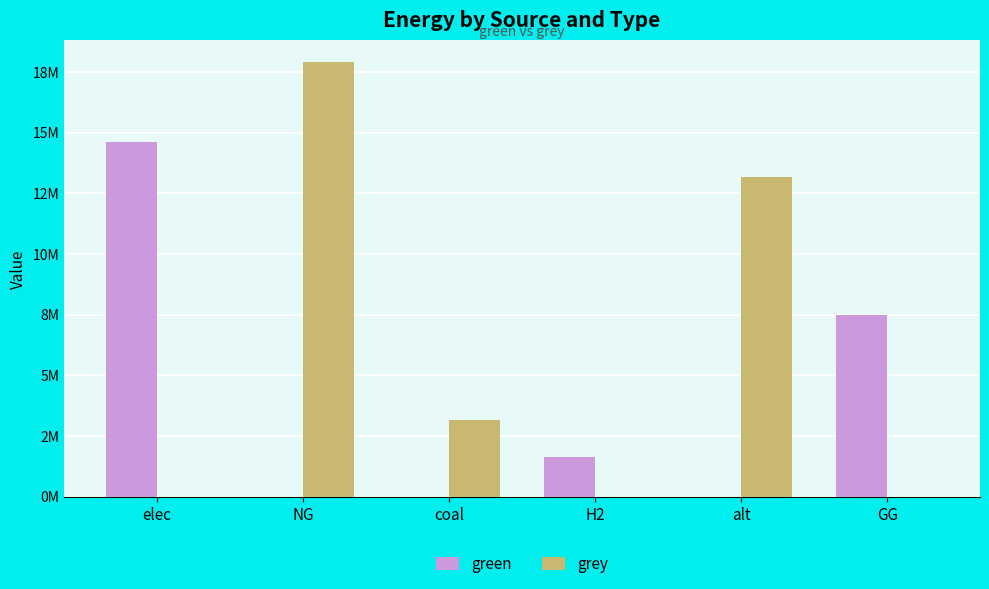

List the series in order of their peak value, lowest first.

green, grey